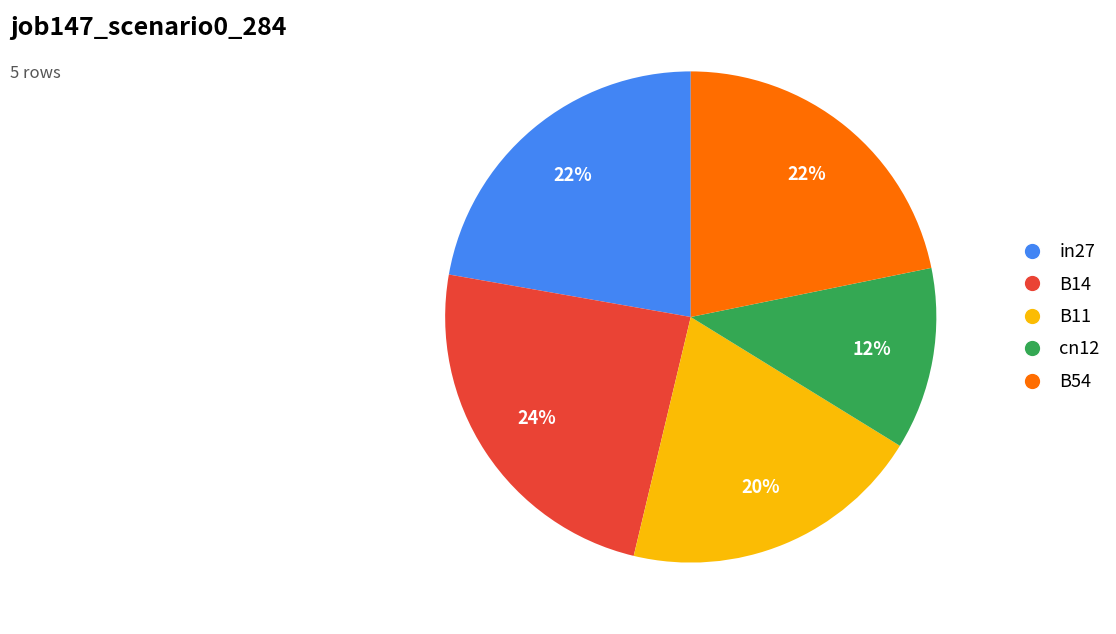

Is B54 the majority of the pie?

No